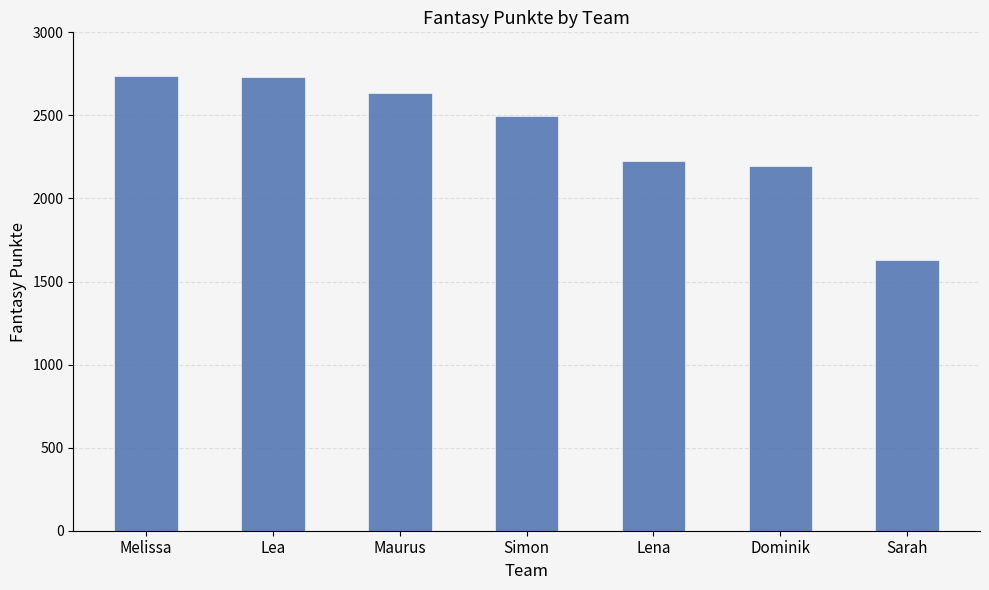

What is the difference between the maximum and minimum values?

1111